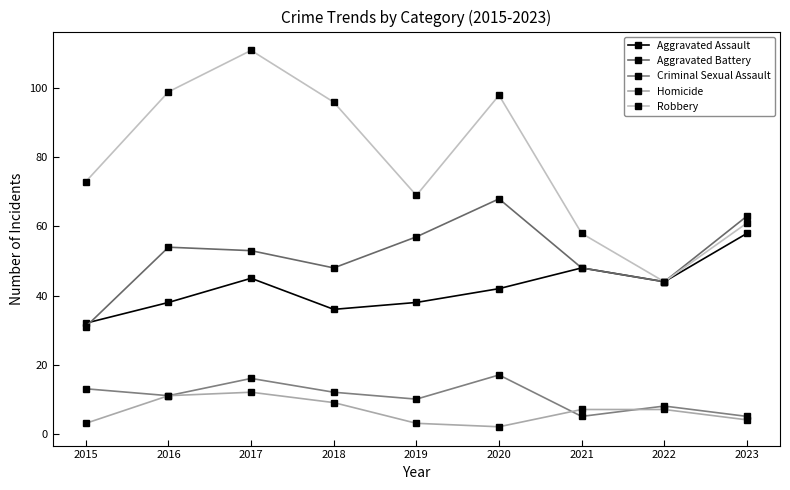

What is the value of the Homicide point at the 9th from the left?

4